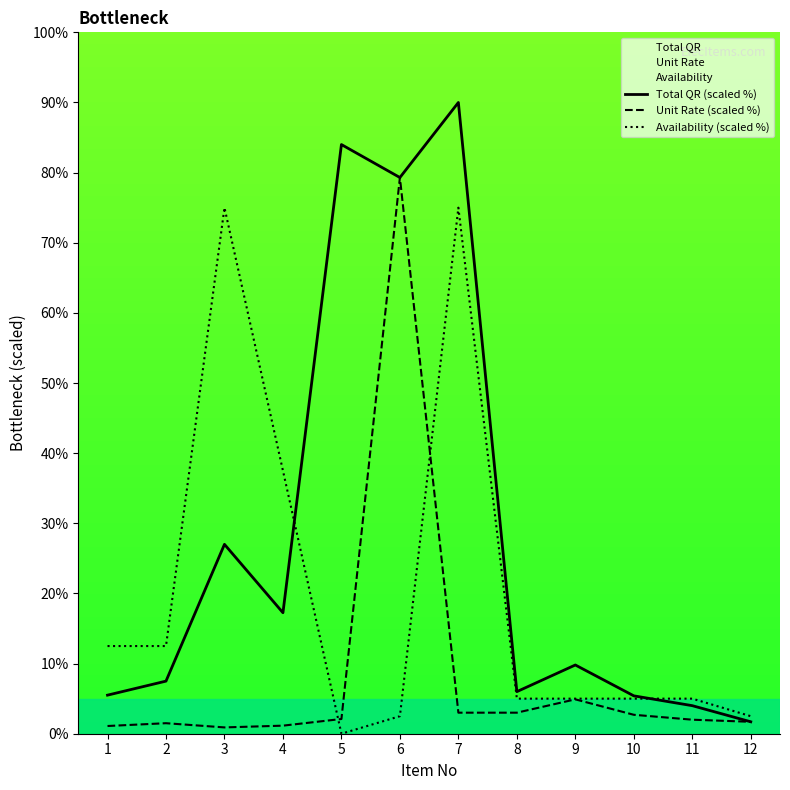

At which label does Total QR (scaled %) first exceed 9?

3